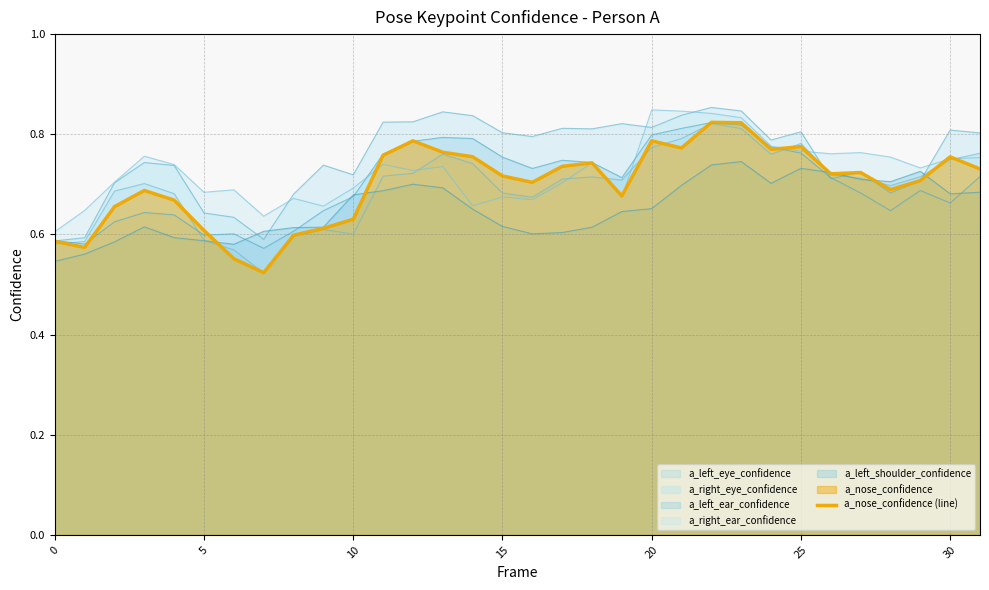

What is the average value?

0.7